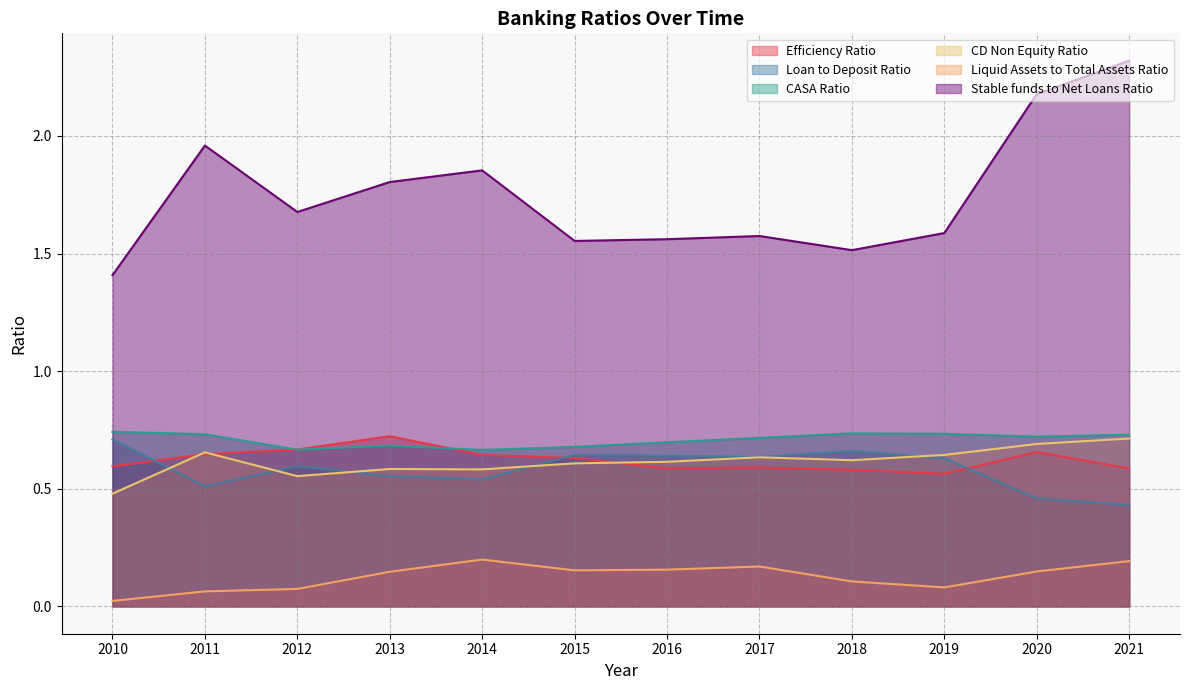

Reading left to right, extract all data points from this chart.

Efficiency Ratio: 2010=0.6	2011=0.6	2012=0.7	2013=0.7	2014=0.6	2015=0.6	2016=0.6	2017=0.6	2018=0.6	2019=0.6	2020=0.7	2021=0.6
Loan to Deposit Ratio: 2010=0.7	2011=0.5	2012=0.6	2013=0.6	2014=0.5	2015=0.6	2016=0.6	2017=0.6	2018=0.7	2019=0.6	2020=0.5	2021=0.4
CASA Ratio: 2010=0.7	2011=0.7	2012=0.7	2013=0.7	2014=0.7	2015=0.7	2016=0.7	2017=0.7	2018=0.7	2019=0.7	2020=0.7	2021=0.7
CD Non Equity Ratio: 2010=0.5	2011=0.7	2012=0.6	2013=0.6	2014=0.6	2015=0.6	2016=0.6	2017=0.6	2018=0.6	2019=0.6	2020=0.7	2021=0.7
Liquid Assets to Total Assets Ratio: 2010=0.0	2011=0.1	2012=0.1	2013=0.1	2014=0.2	2015=0.2	2016=0.2	2017=0.2	2018=0.1	2019=0.1	2020=0.1	2021=0.2
Stable funds to Net Loans Ratio: 2010=1.4	2011=2.0	2012=1.7	2013=1.8	2014=1.9	2015=1.6	2016=1.6	2017=1.6	2018=1.5	2019=1.6	2020=2.2	2021=2.3